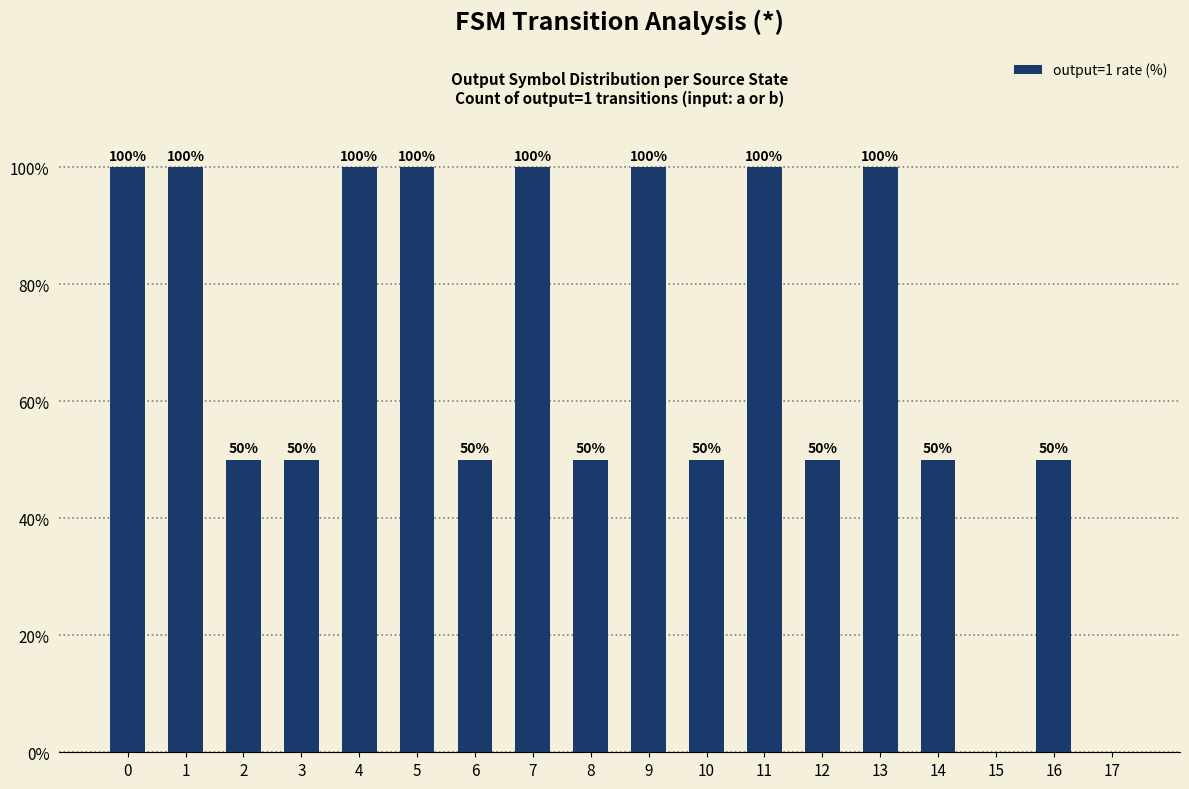

True or false: the data shows 100 at 7.

True